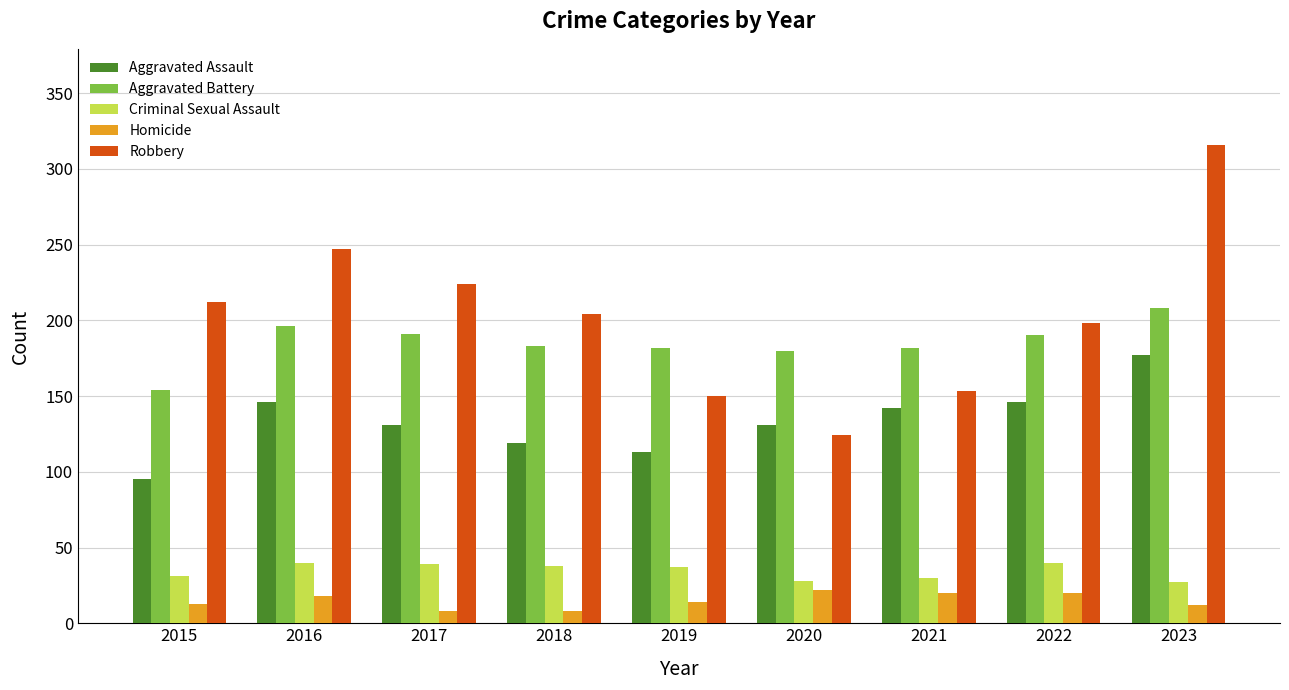

Is it true that Homicide equals 22 at 2020?

True